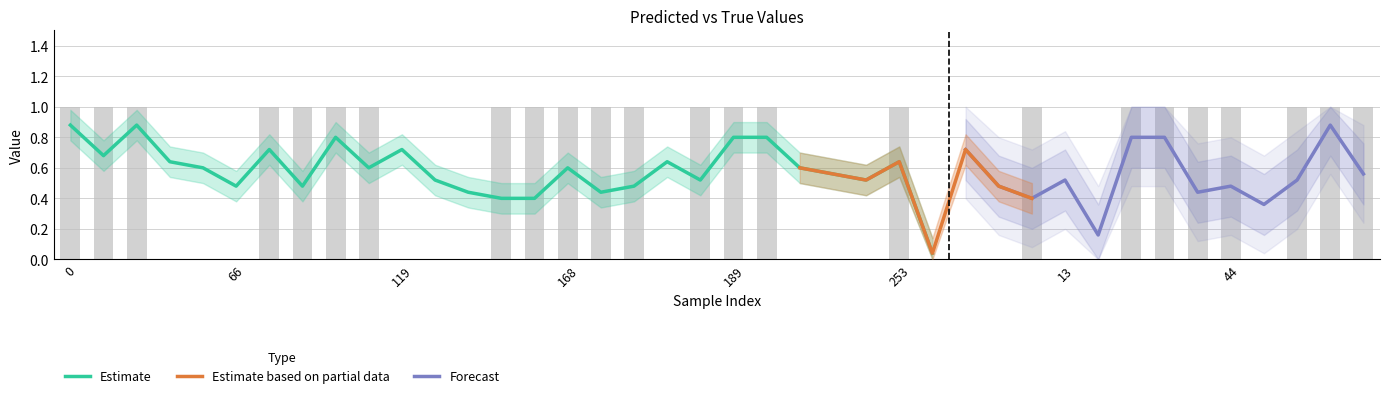

What is the sum of all y_pred_lower values?

19.1